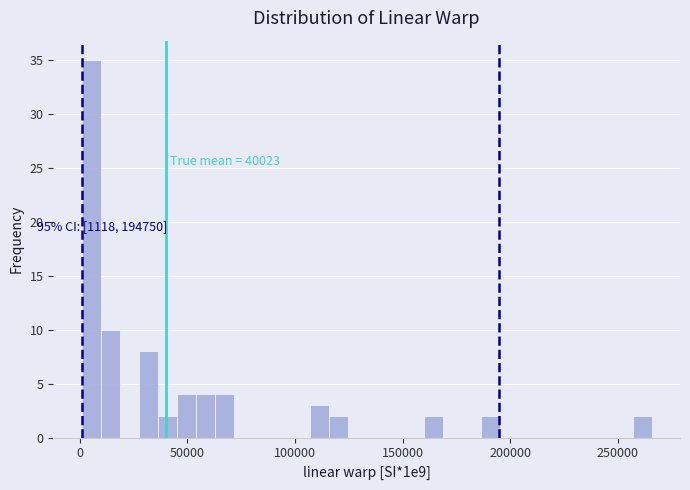

Around what value on the x-axis is the tallest bar? Give the approximate position of its centre, as read against the axis.

5000